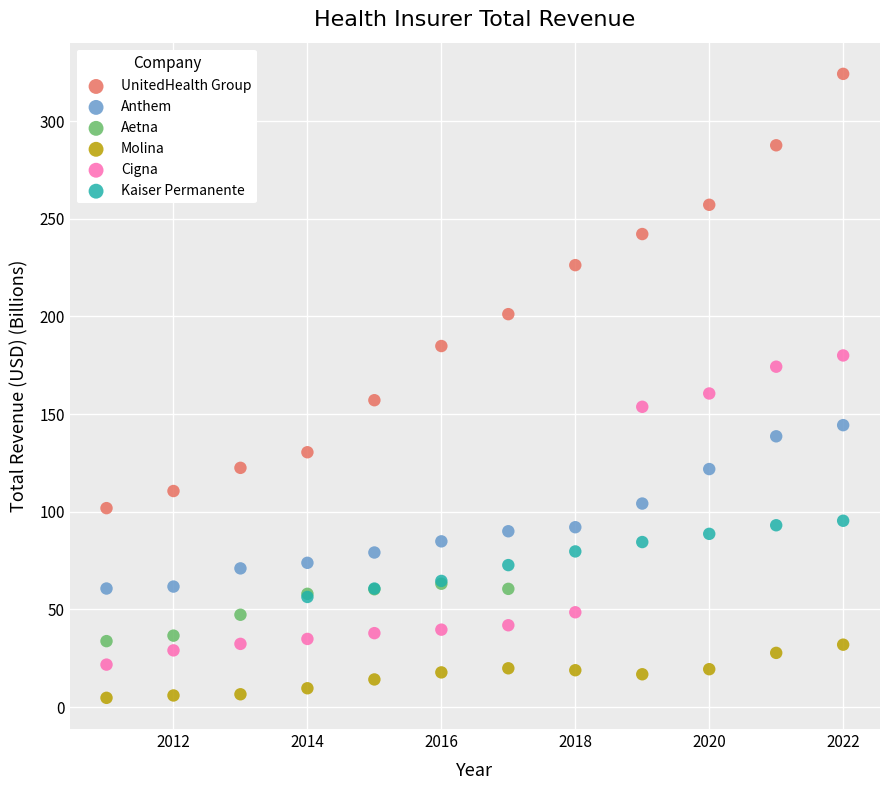

Which series contains the highest Y value?

UnitedHealth Group